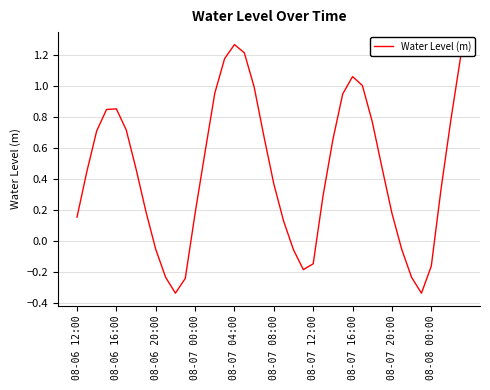

Count the number of data series in this chart.

1